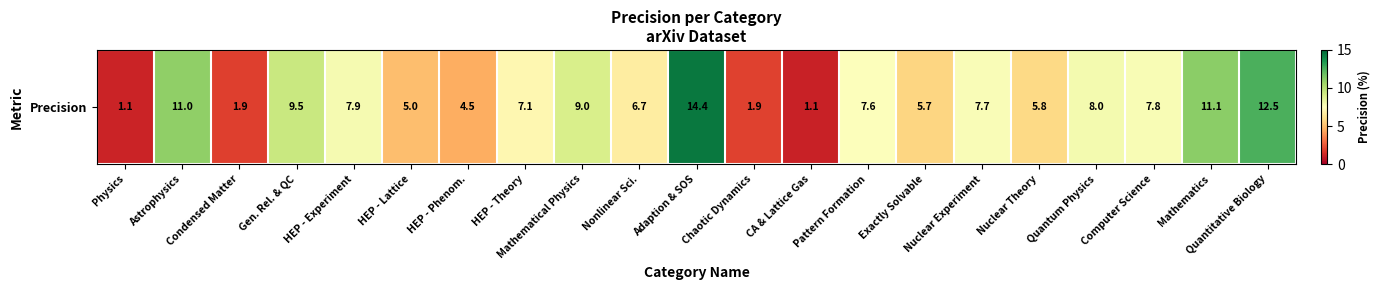

Which category has the highest value across all series?

Adaption & SOS